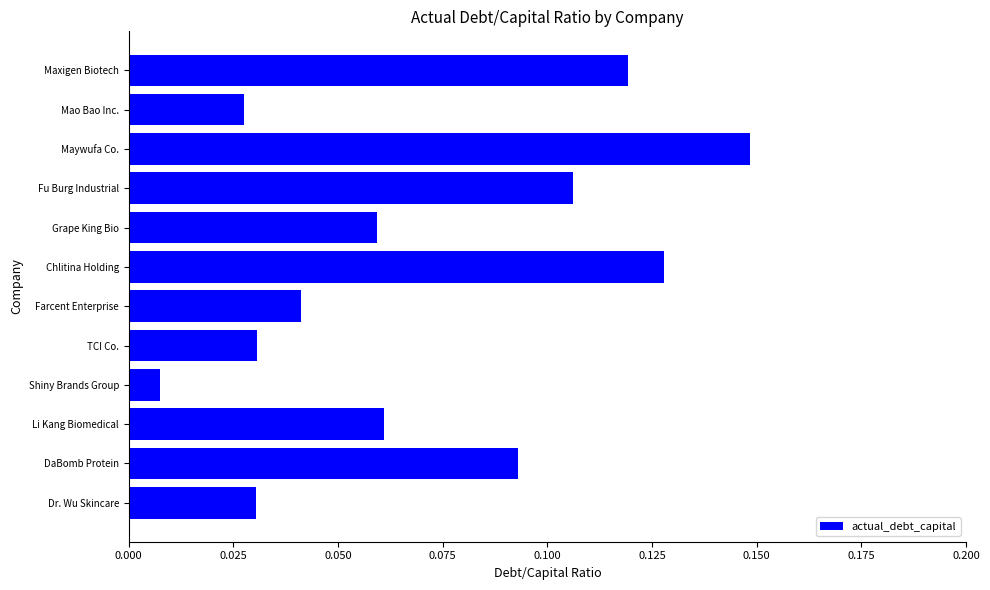

Which has a higher value, Farcent Enterprise or Grape King Bio?

Grape King Bio